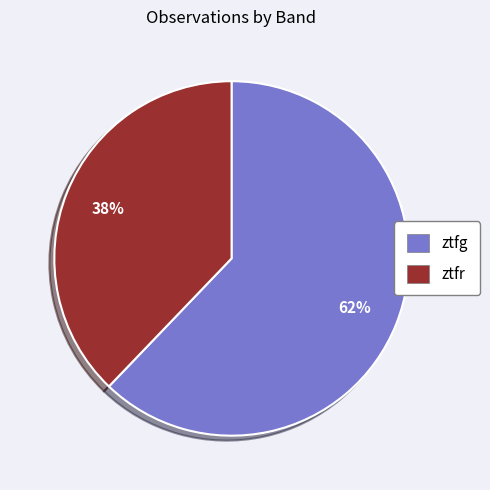

Which has a higher value, ztfr or ztfg?

ztfg